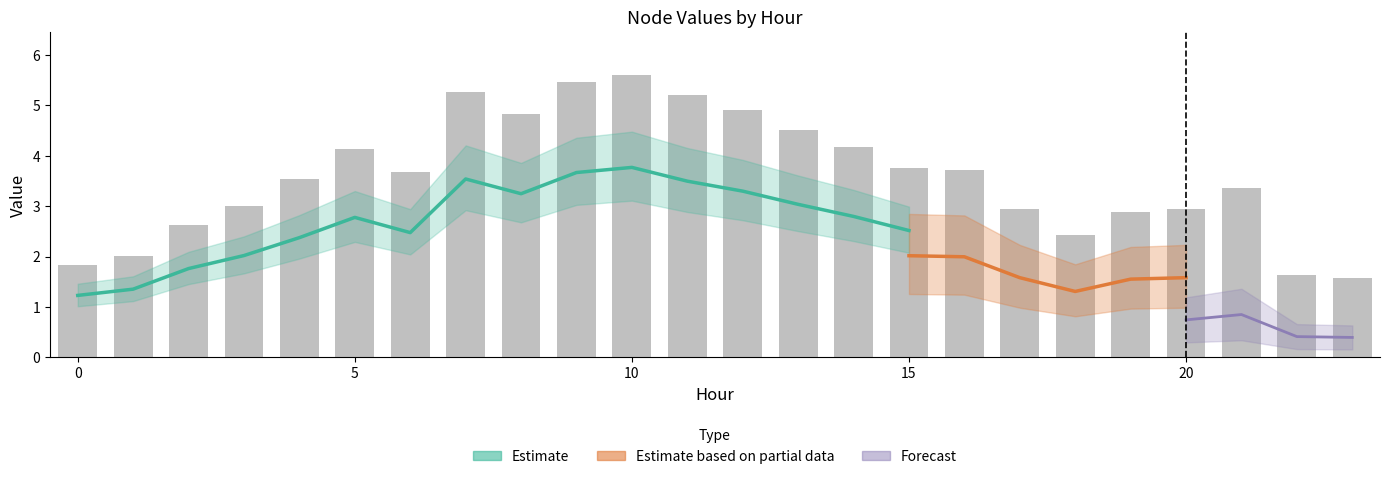

At how many categories does at least one series exceed 5?

4